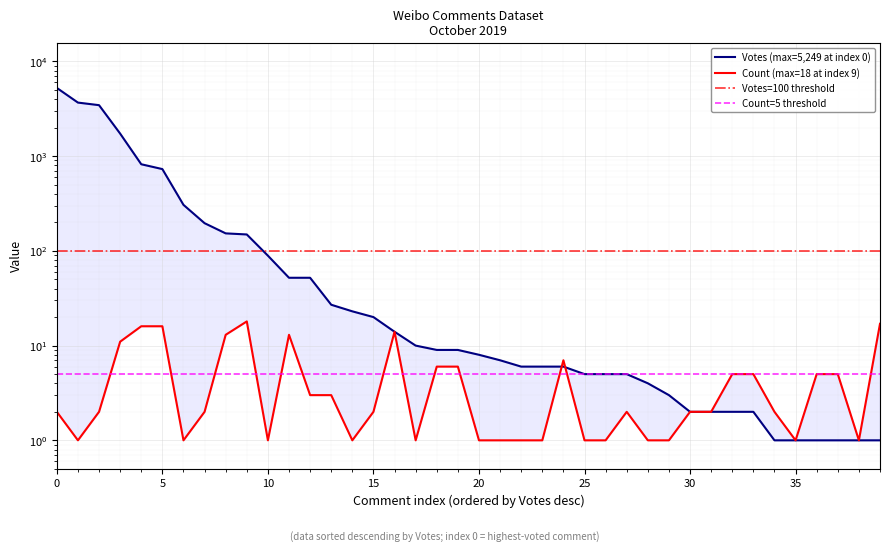

Which series has the largest total across all categories?

Votes